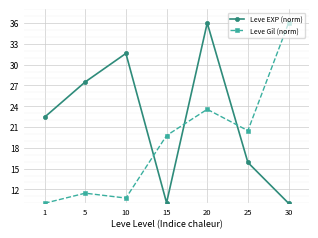

What is the lowest value of the Leve EXP (norm) series?

10.0